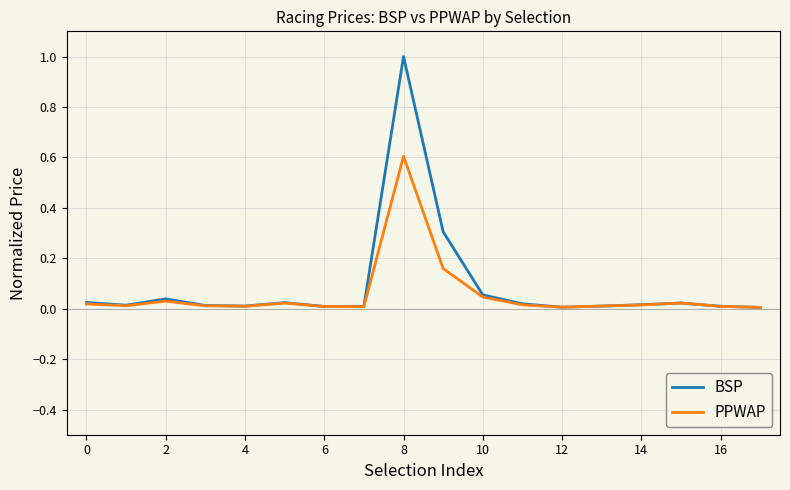

Rank the series by their maximum value, from lowest to highest.

PPWAP, BSP